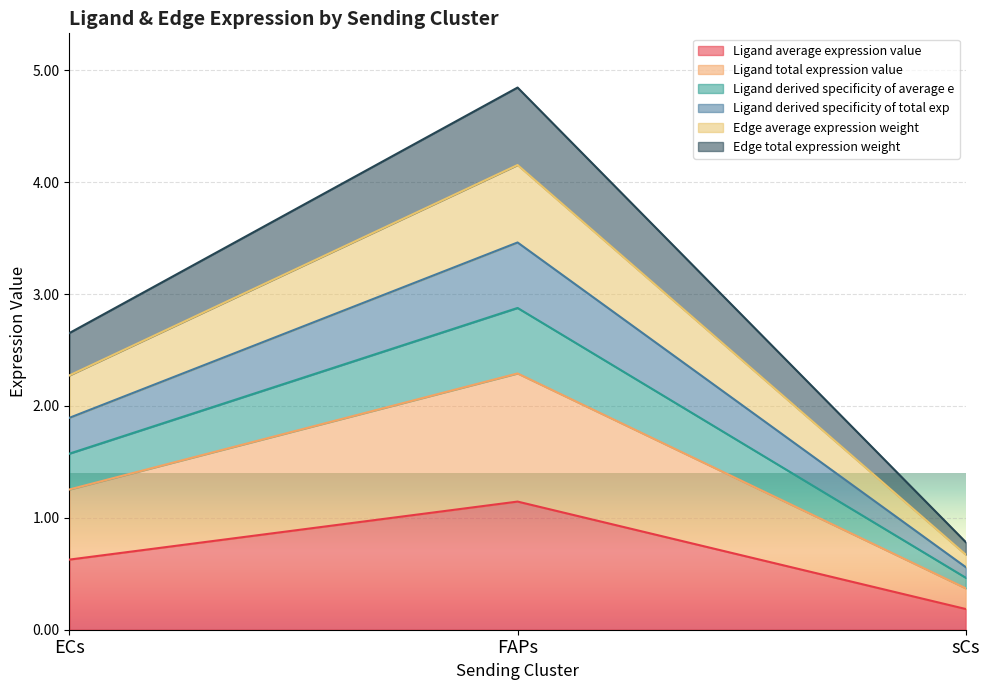

Rank the categories by Edge average expression weight value from highest to lowest.

FAPs, ECs, sCs